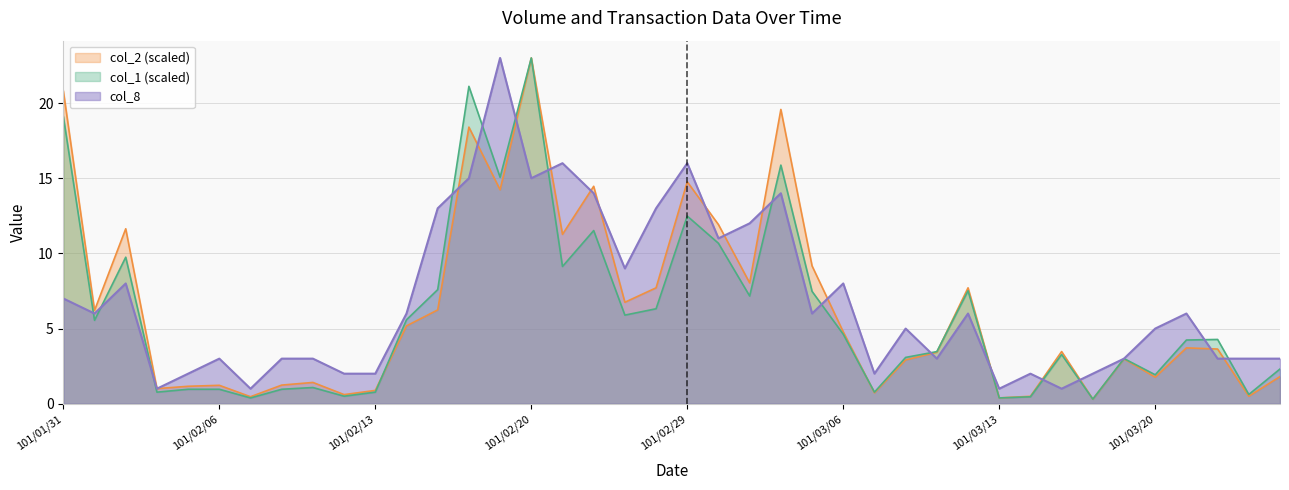

True or false: col_2 and col_1 cross at least once.

True